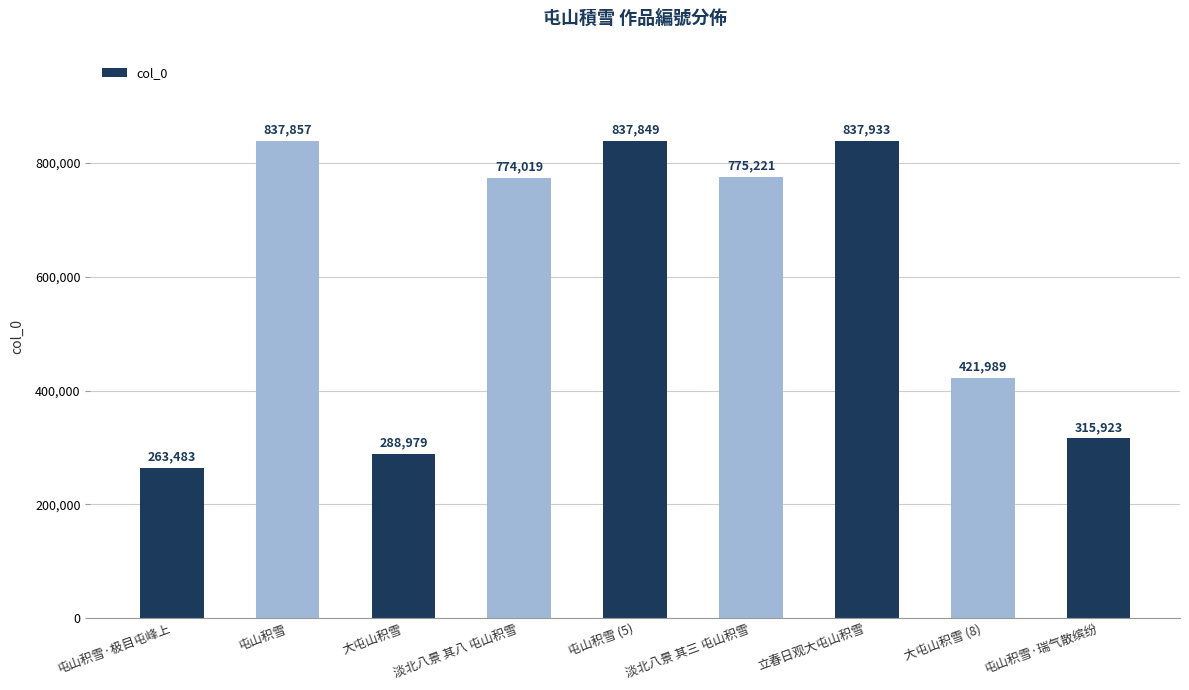

What is the difference between the second highest and second lowest values?

548878